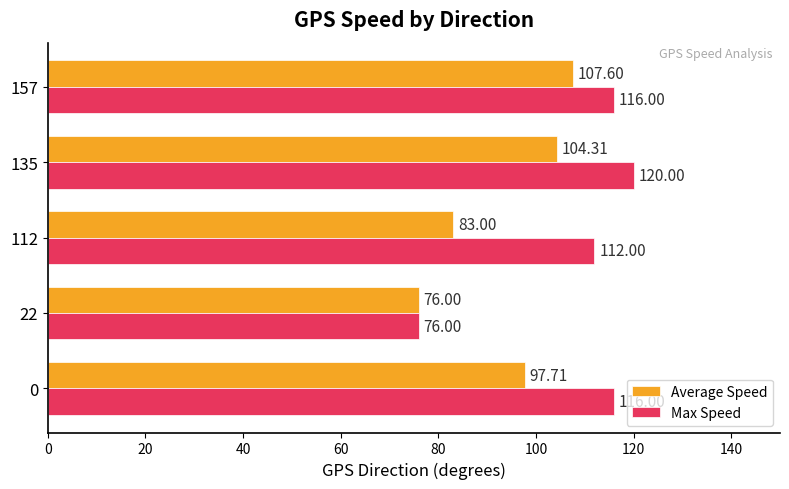

At 0, list the series in order from smallest to largest.

Average Speed, Max Speed